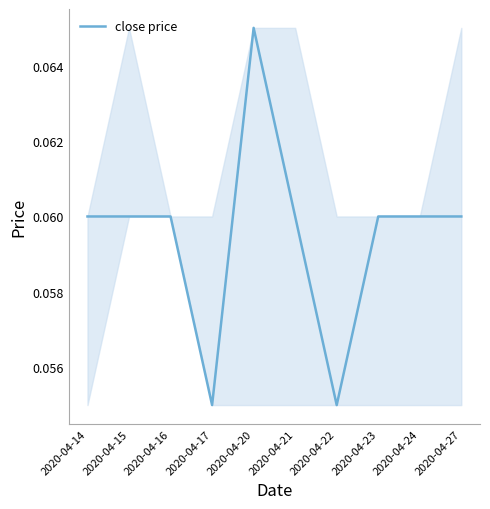

Which label corresponds to the largest value in the chart?

2020-04-20